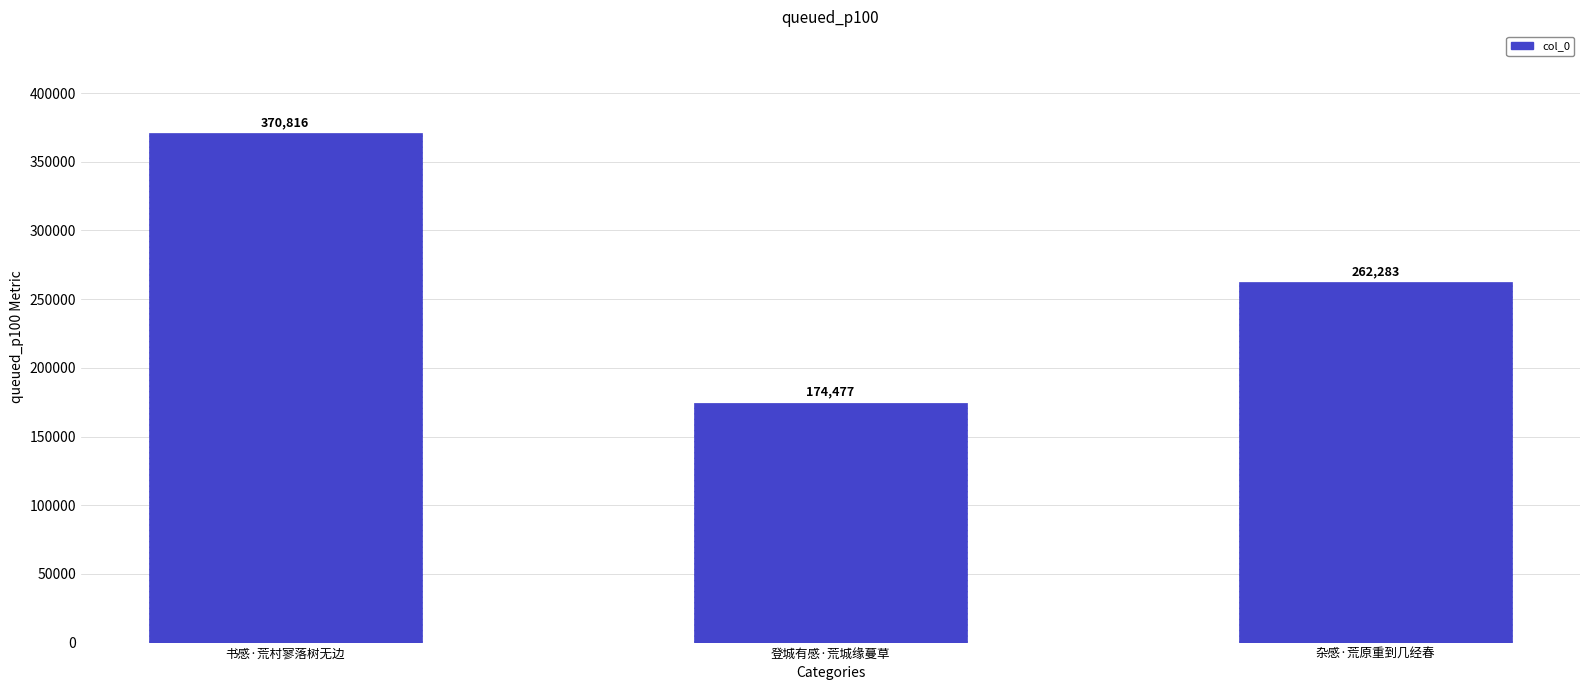

Which label corresponds to the smallest value in the chart?

登城有感·荒城缘蔓草